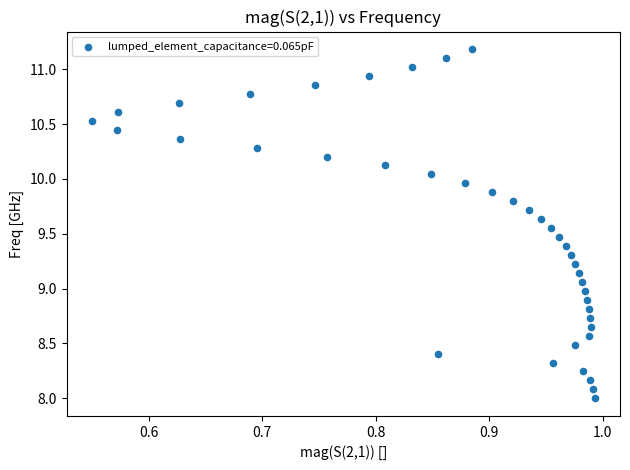

What is the range of X values (max minus min)?

0.4